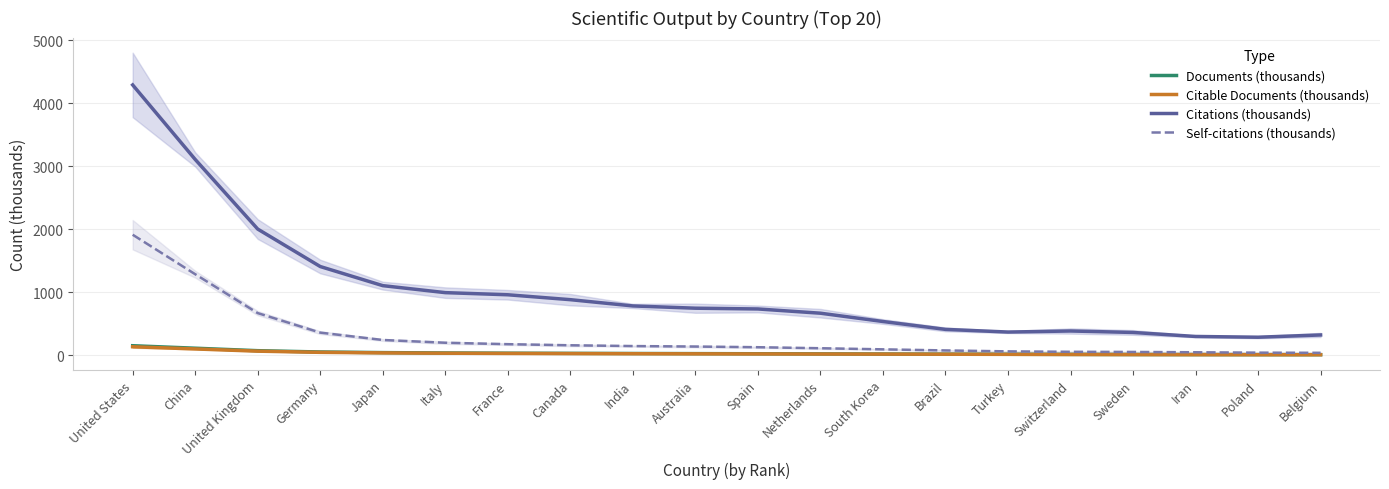

What position from the right is Poland?

2